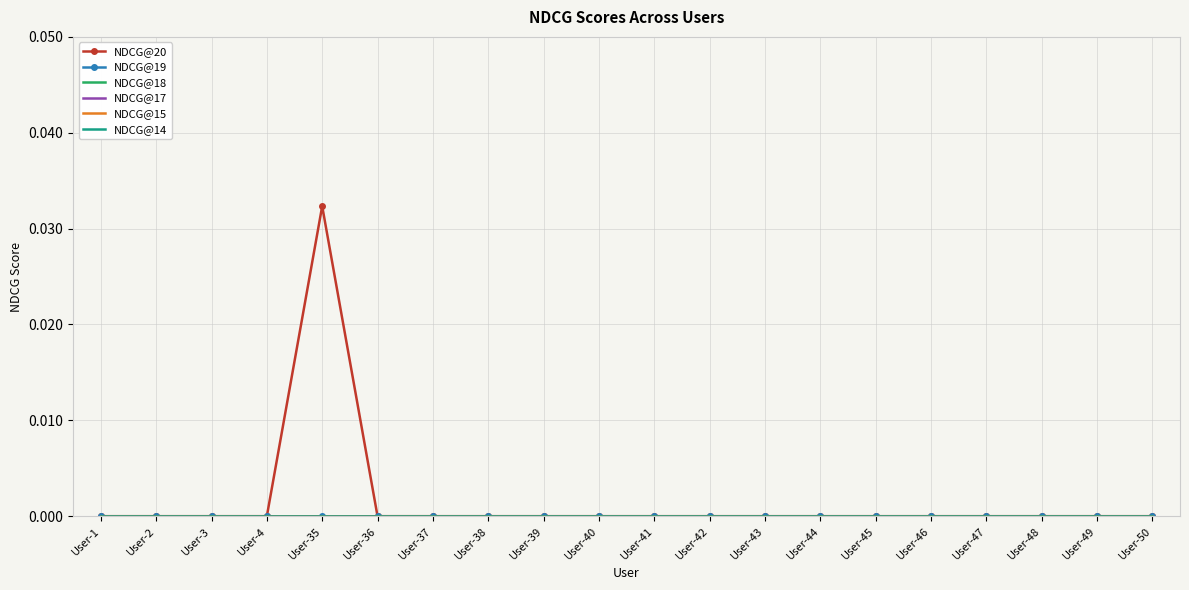

True or false: NDCG@20 has a value of -0.0 at User-2.

False